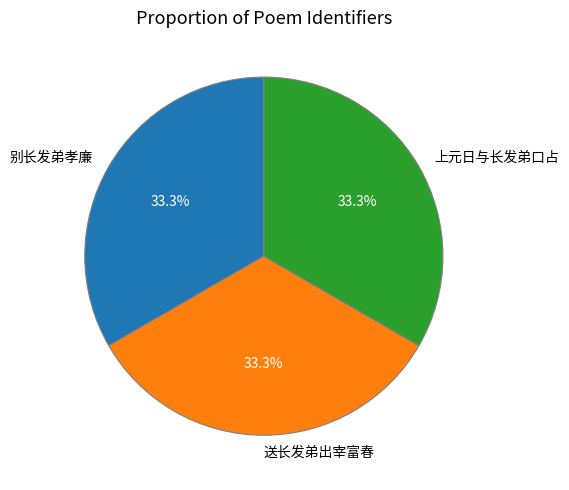

What percentage do 别长发弟孝廉 and 上元日与长发弟口占 together represent?

66.7%